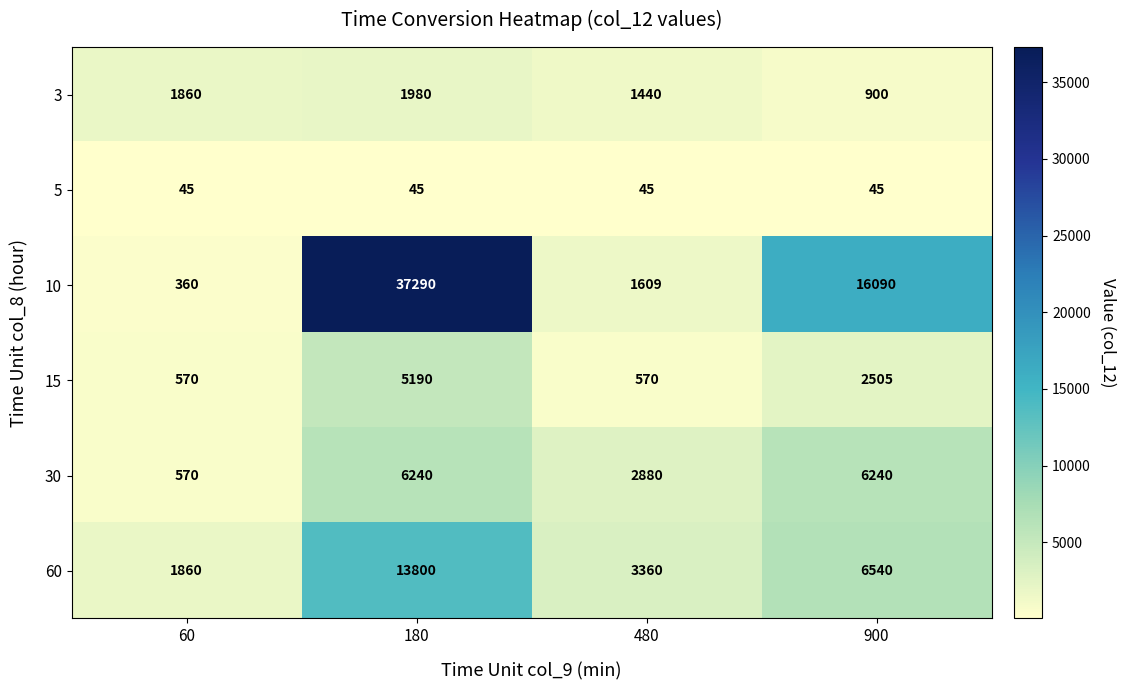

What is the difference between the highest and lowest values at 480?

3315